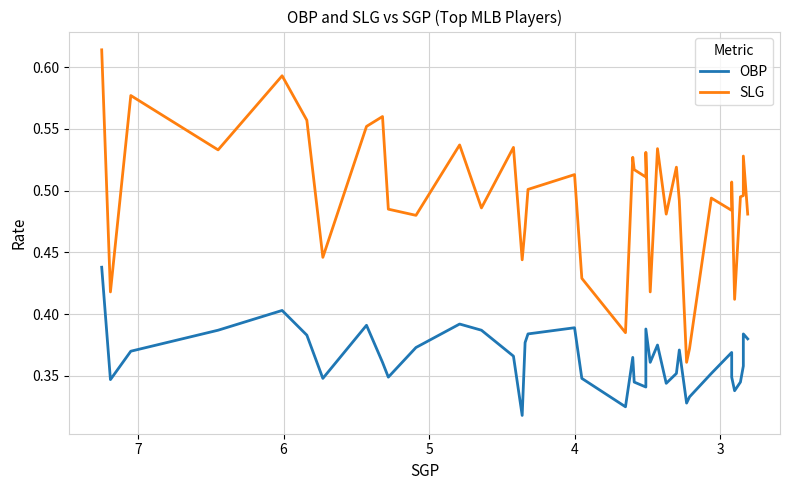

True or false: OBP and SLG cross at least once.

False